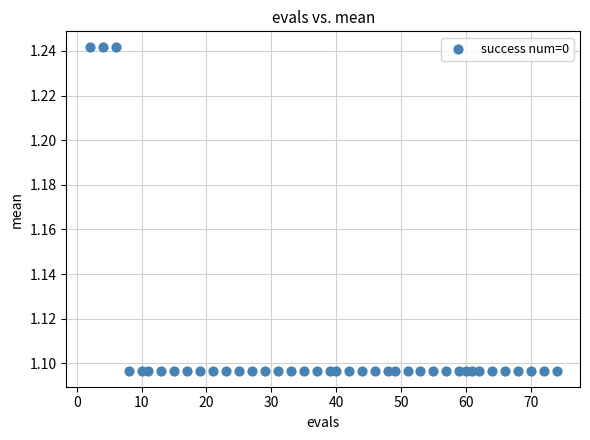

What is the range of X values (max minus min)?

72.0